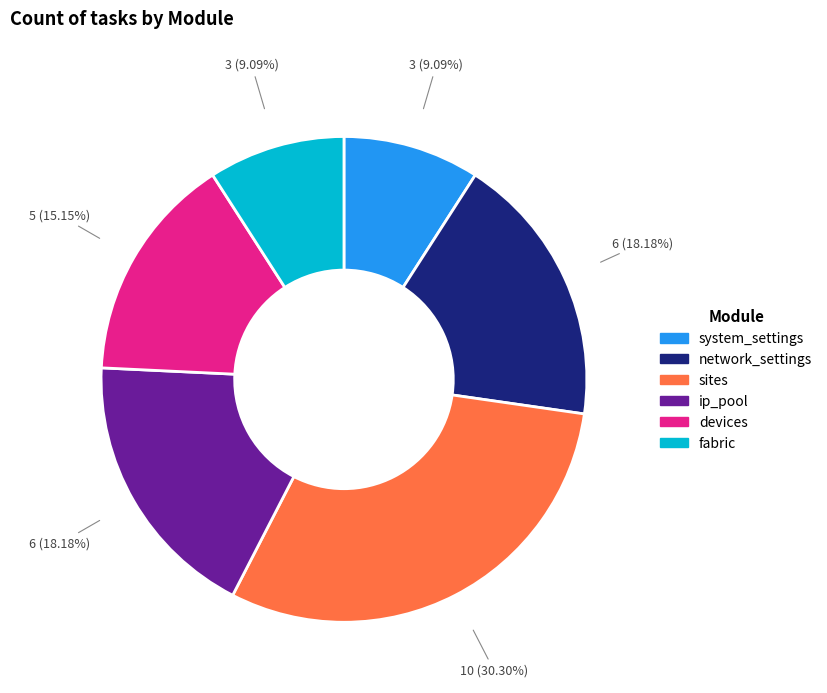

What is the total percentage of devices and fabric?

24.2%